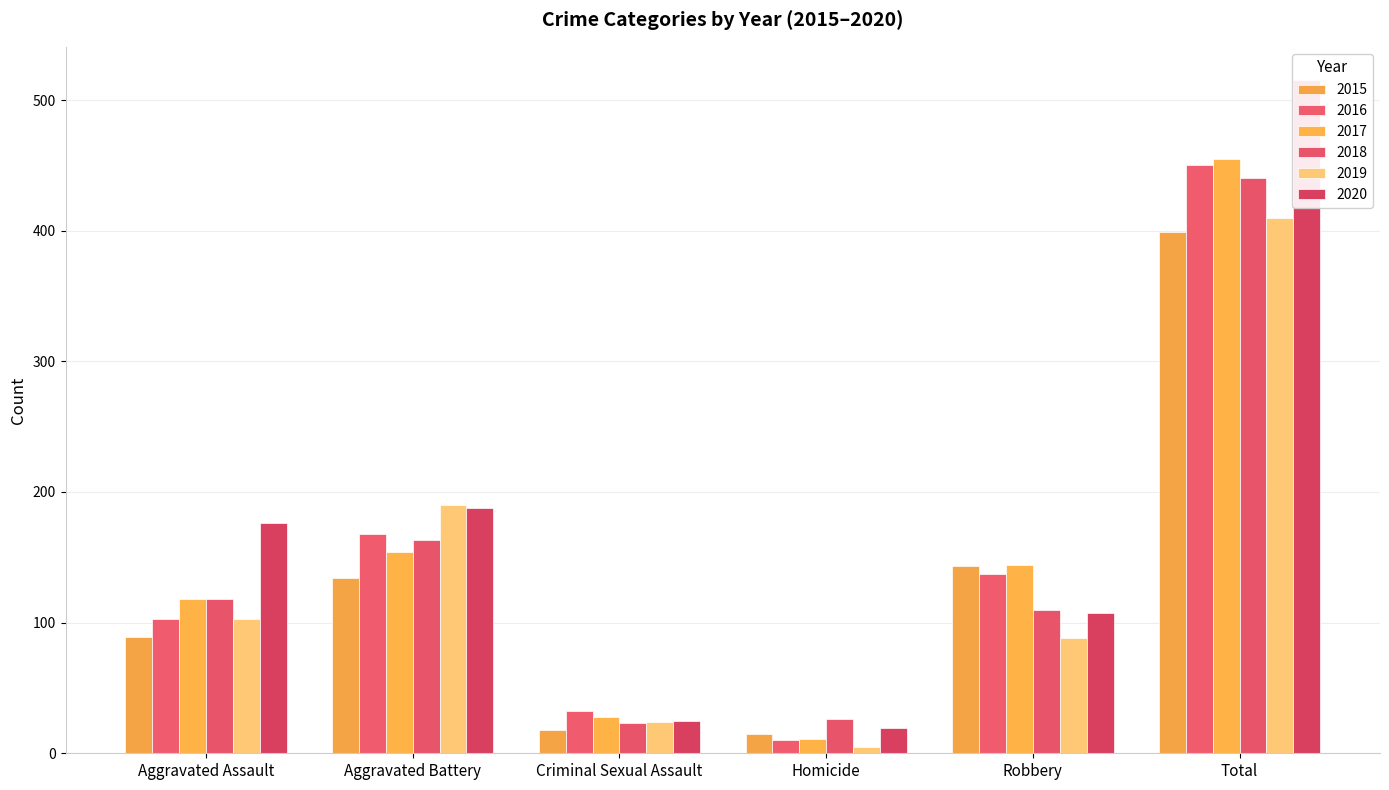

Rank the categories by 2018 value from highest to lowest.

Total, Aggravated Battery, Aggravated Assault, Robbery, Homicide, Criminal Sexual Assault